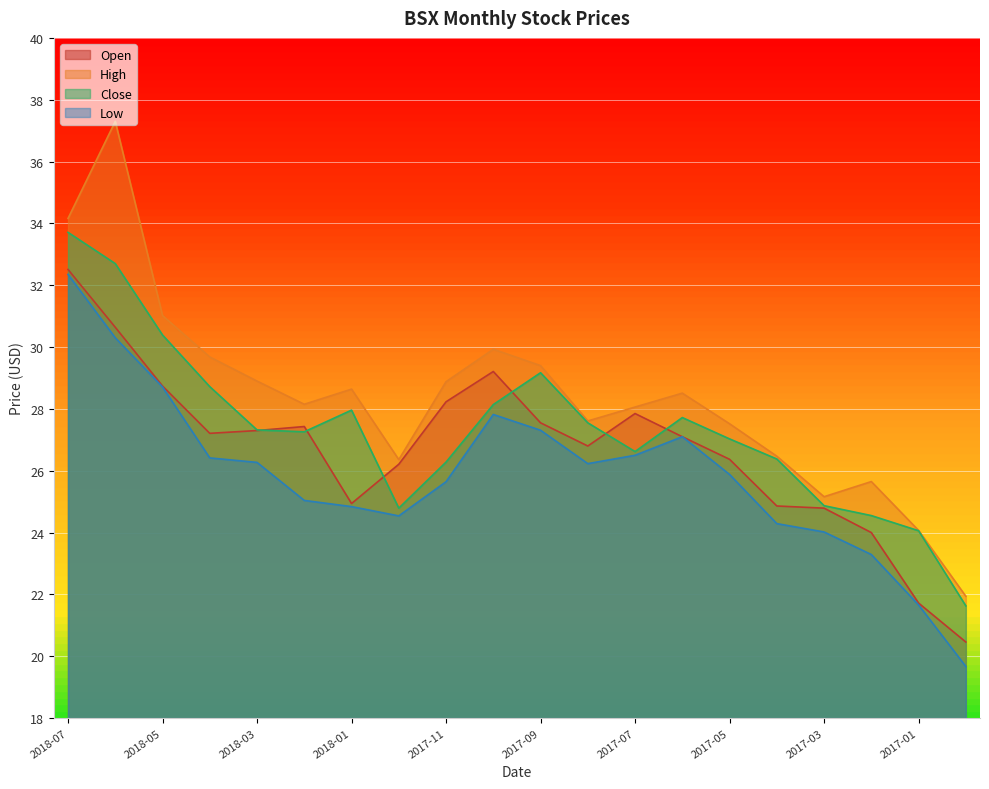

True or false: close has more than 0 interior local peaks.

True